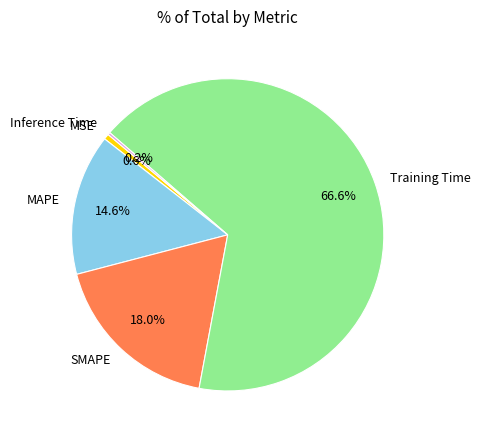

The MSE slice represents 1% of the pie. True or false?

True